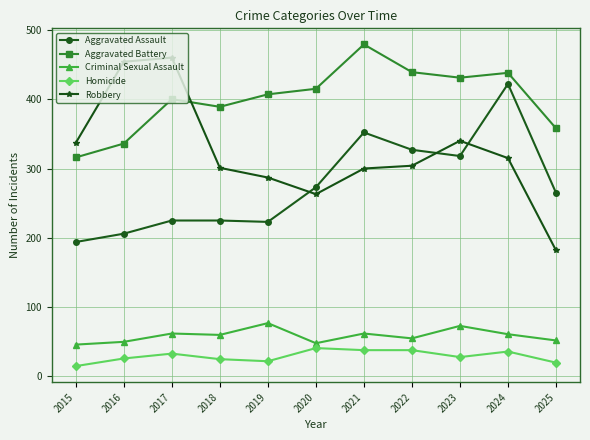

True or false: Homicide has a value of 38 at 2021.

True